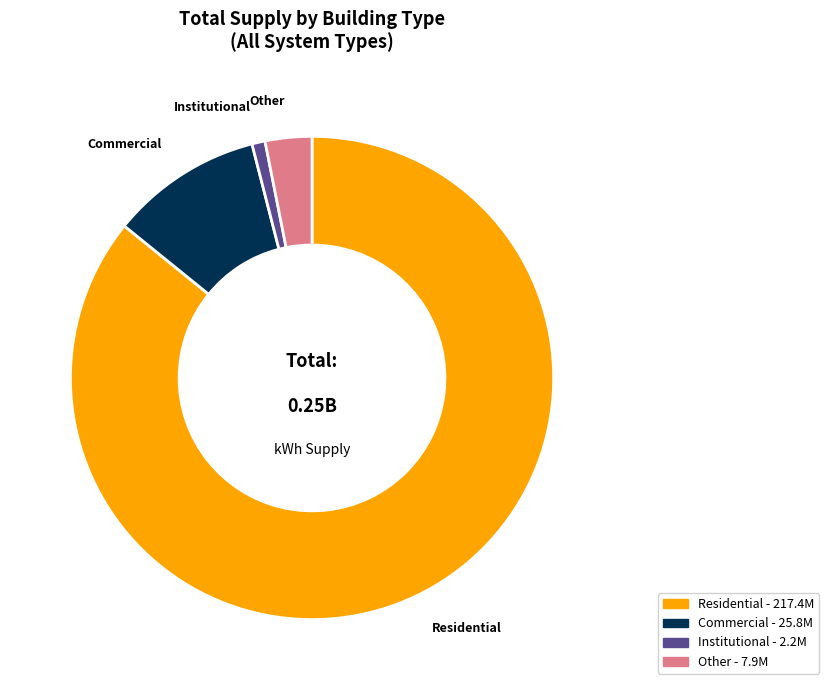

How many segments does this pie chart have?

4